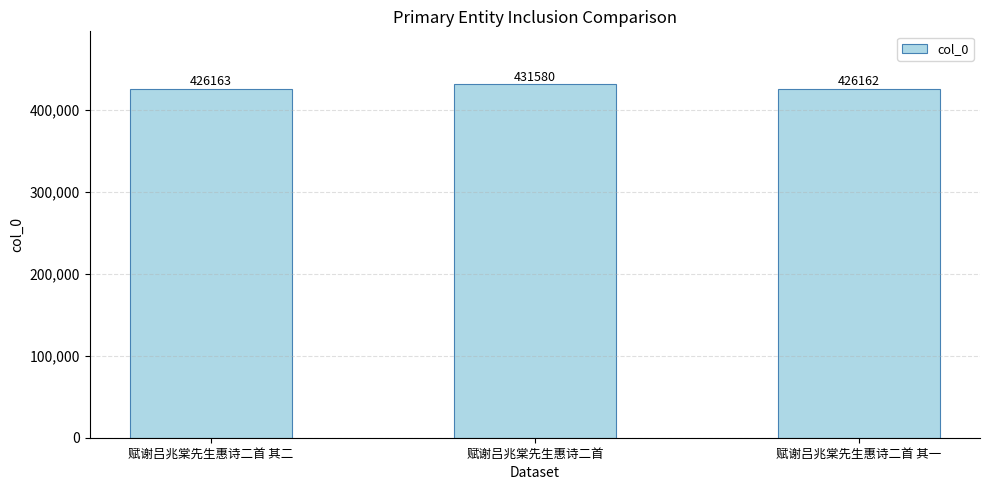

Which label corresponds to the smallest value in the chart?

赋谢吕兆棠先生惠诗二首 其一